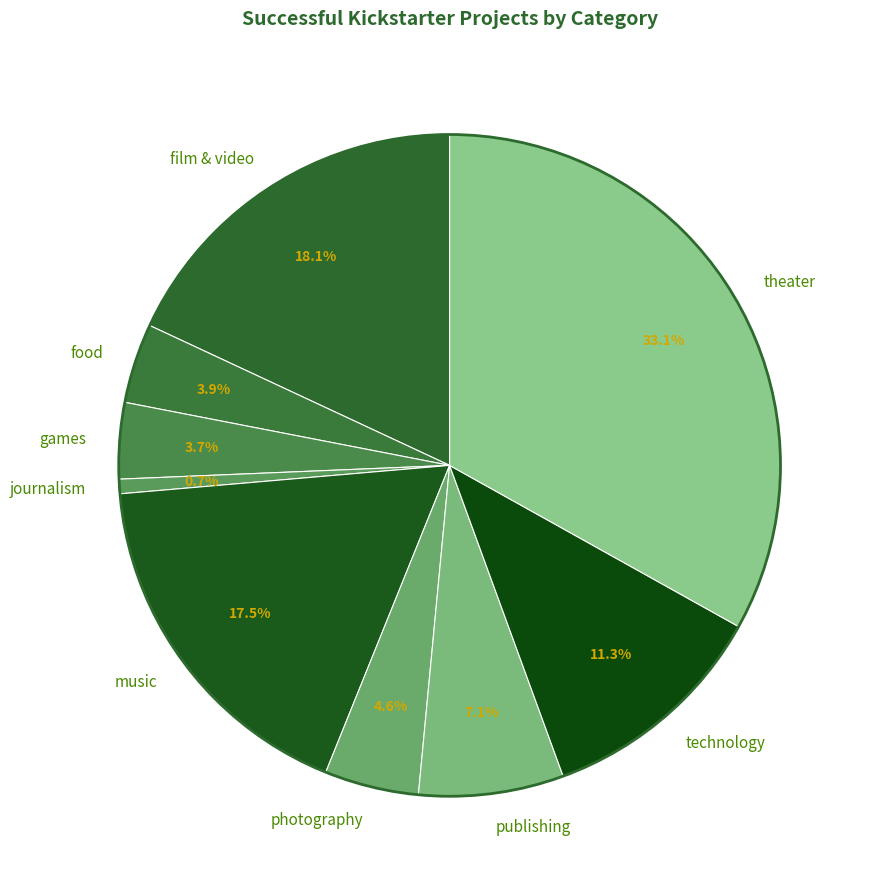

The publishing slice represents 1% of the pie. True or false?

False